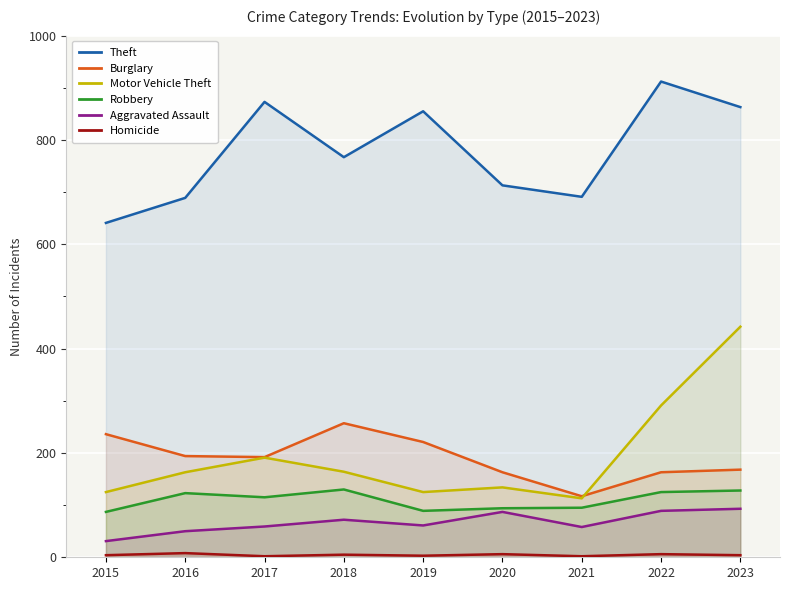

True or false: Motor Vehicle Theft and Robbery cross at least once.

False